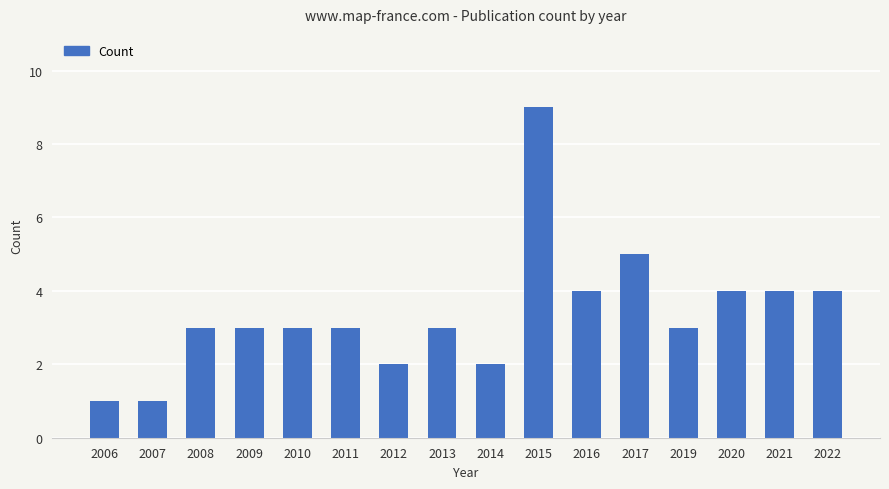

What is the change in value from 2007 to 2010?

+2